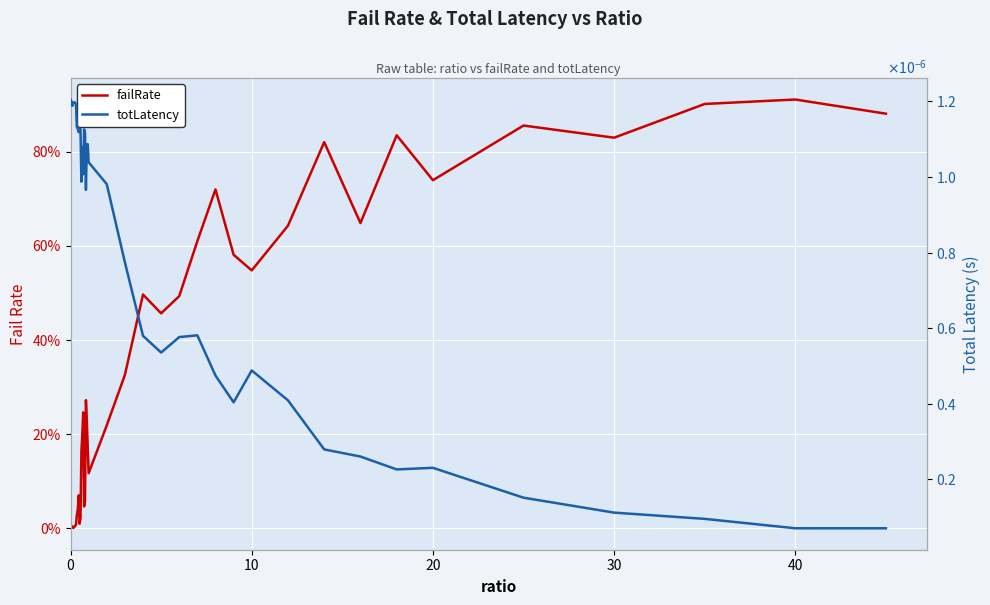

How many data points in failRate are above 0?

39